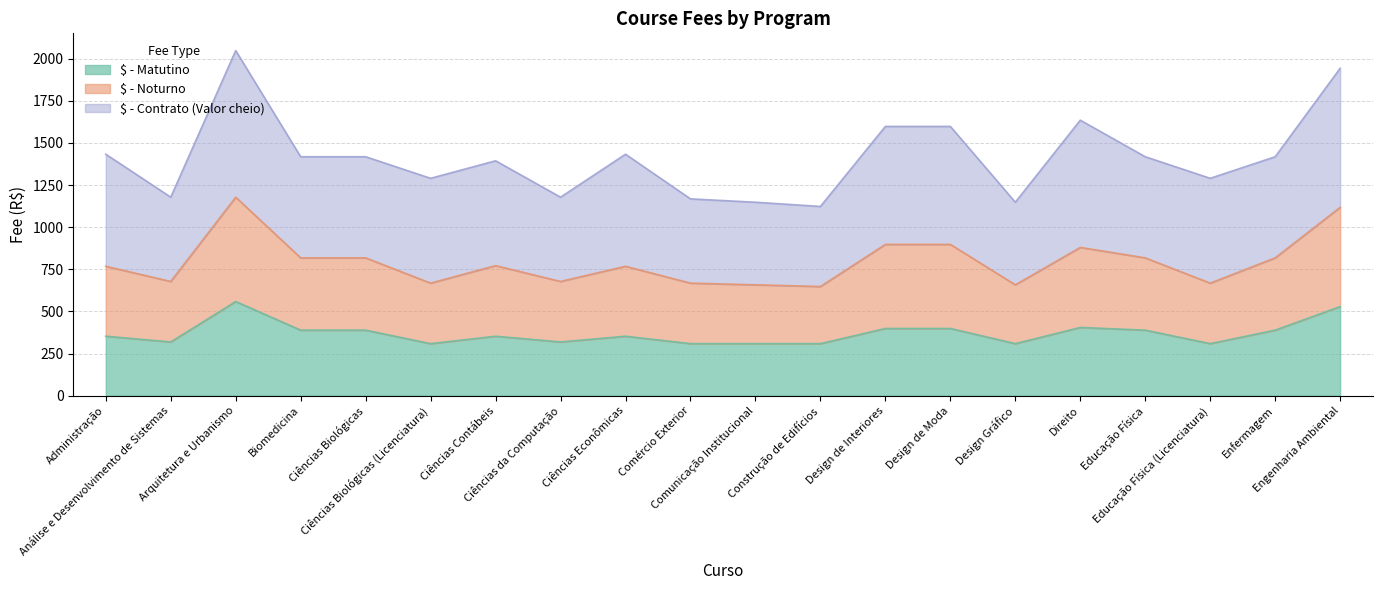

What is the lowest value of the $ - Matutino series?

309